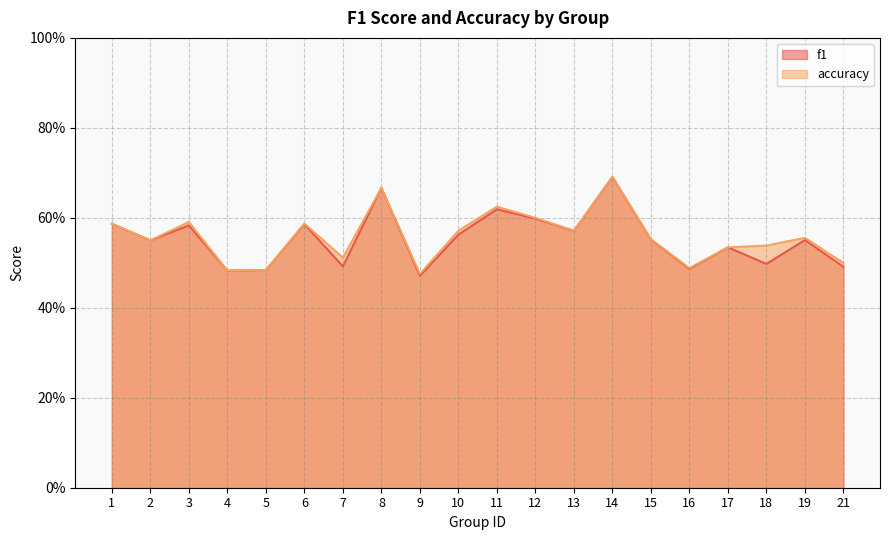

What is the difference between the accuracy values at 15 and 21?

0.1